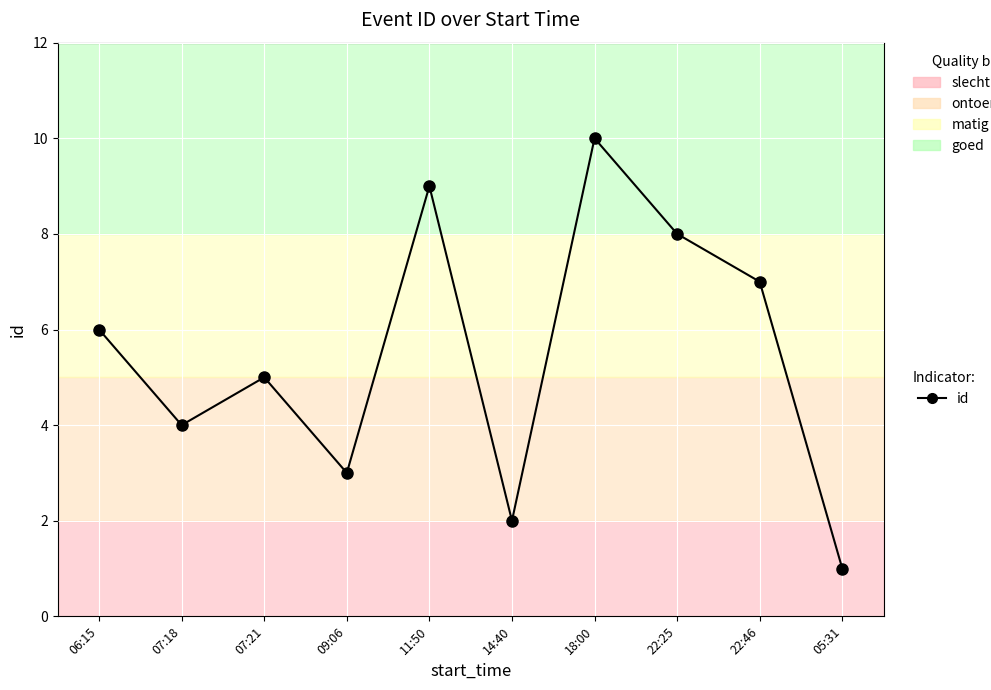

Is it true that the value at 22:25 is 8?

True